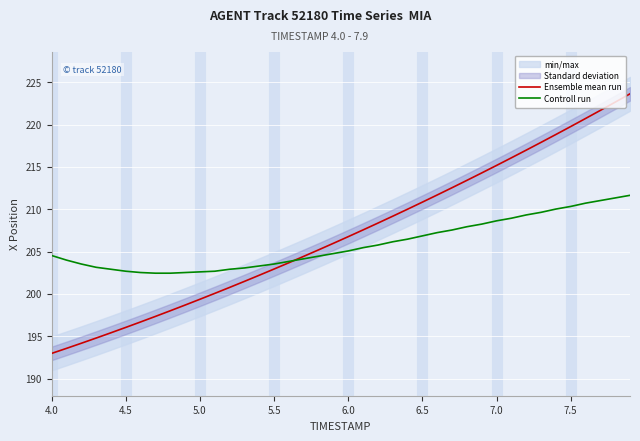

What is the lowest value of the Controll run series?

202.4